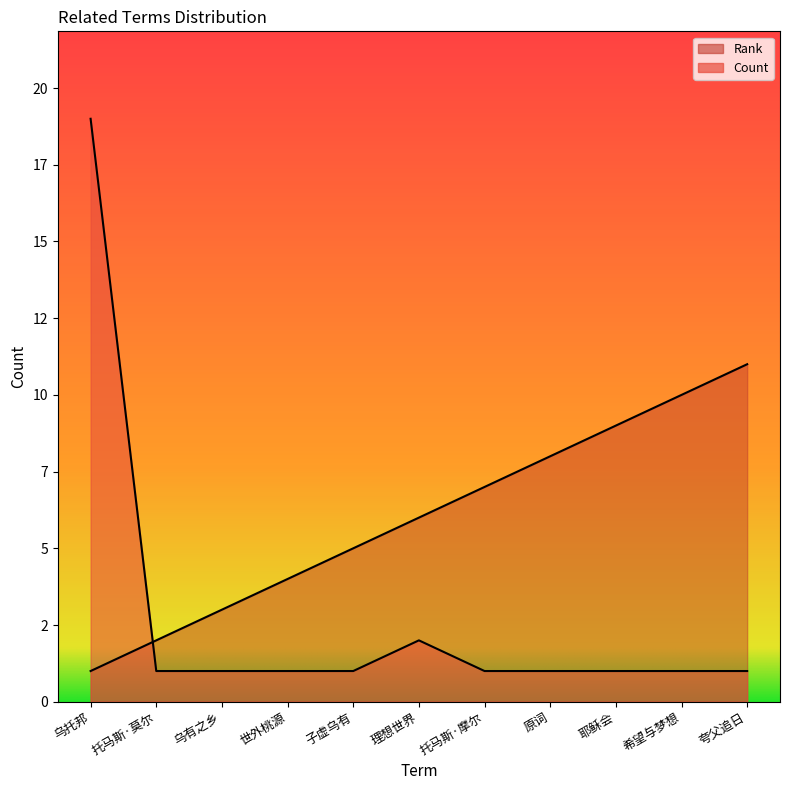

How many times do Count and Rank cross each other?

1